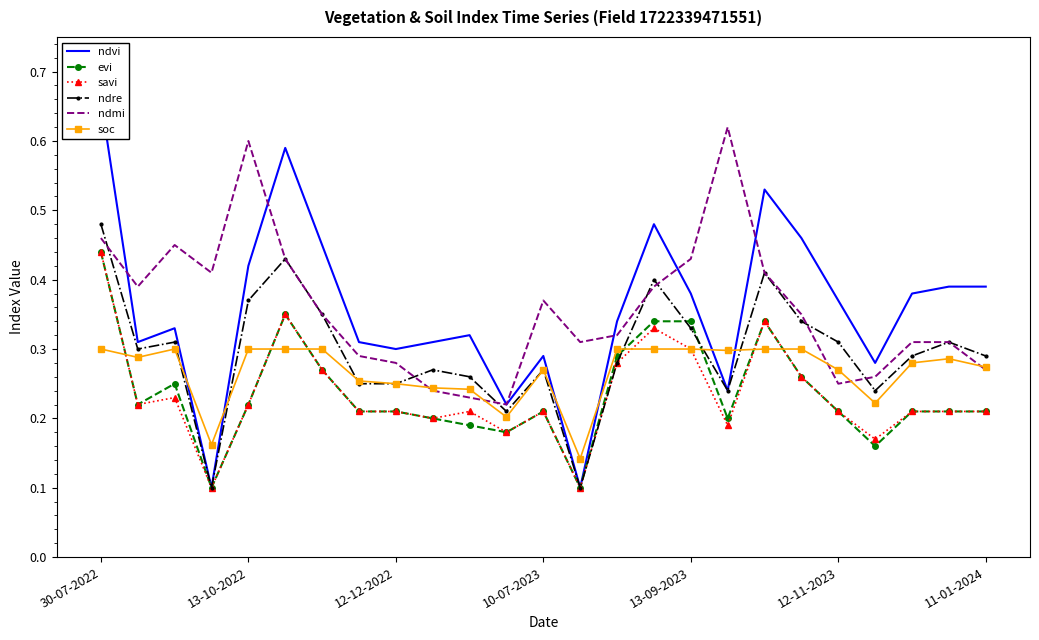

At which category is the sum across all series the highest?

30-07-2022